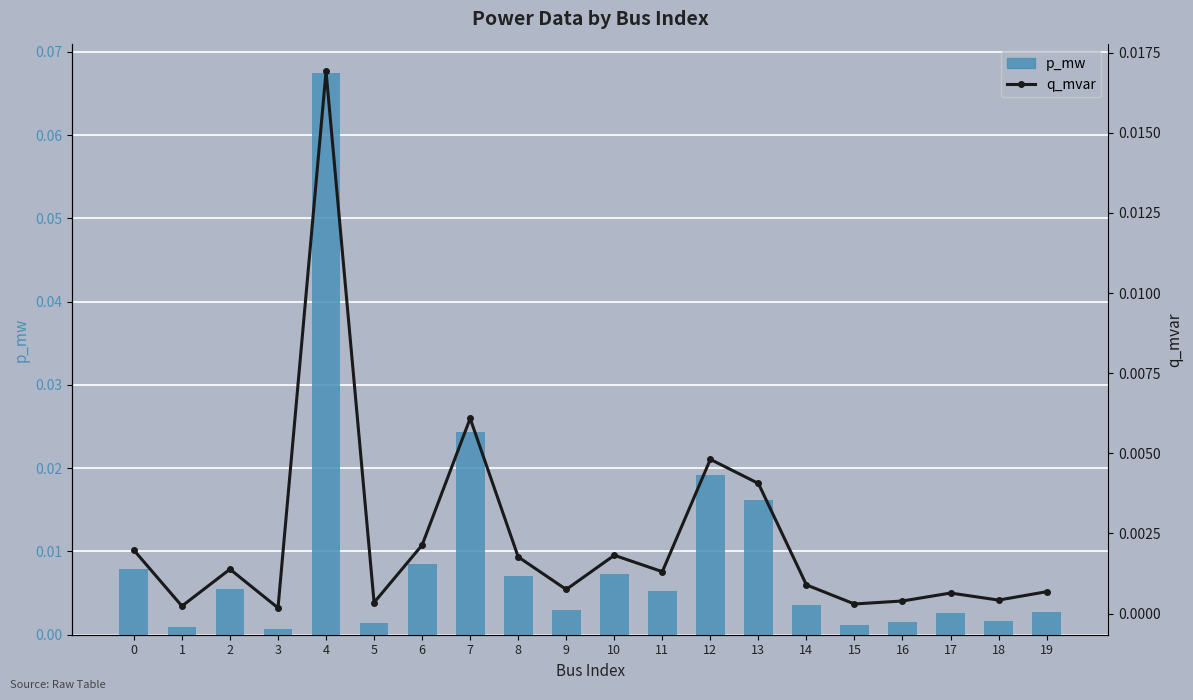

Reading left to right, list all the values displayed in this chart.

p_mw: 0.0	0.0	0.0	0.0	0.1	0.0	0.0	0.0	0.0	0.0	0.0	0.0	0.0	0.0	0.0	0.0	0.0	0.0	0.0	0.0
q_mvar: 0.0	0.0	0.0	0.0	0.0	0.0	0.0	0.0	0.0	0.0	0.0	0.0	0.0	0.0	0.0	0.0	0.0	0.0	0.0	0.0